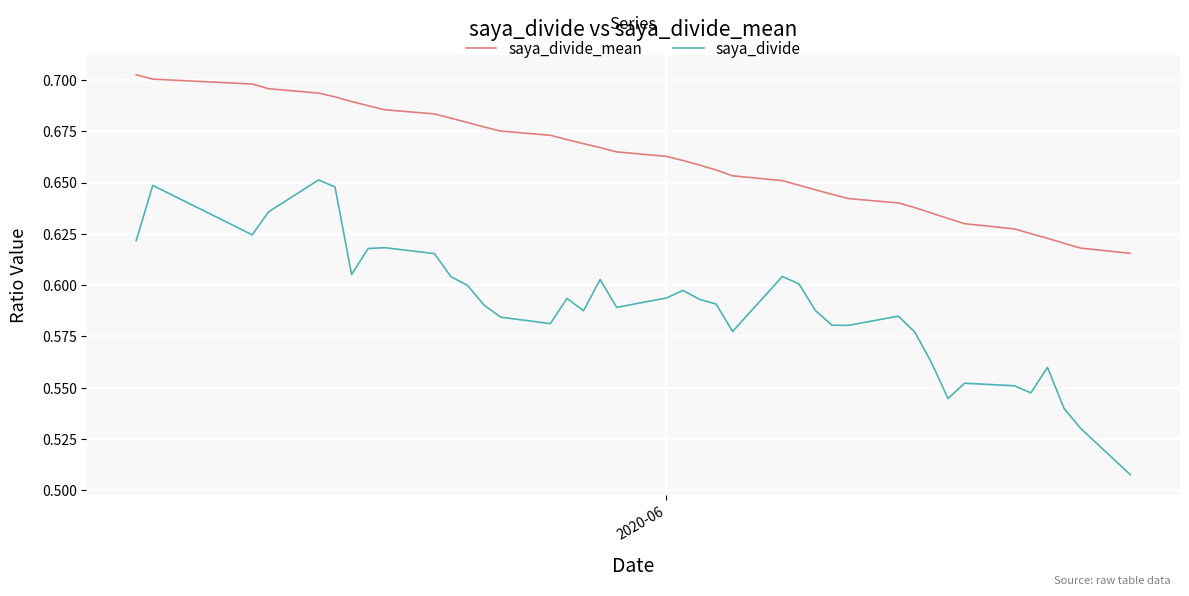

Which series has the largest total across all categories?

saya_divide_mean